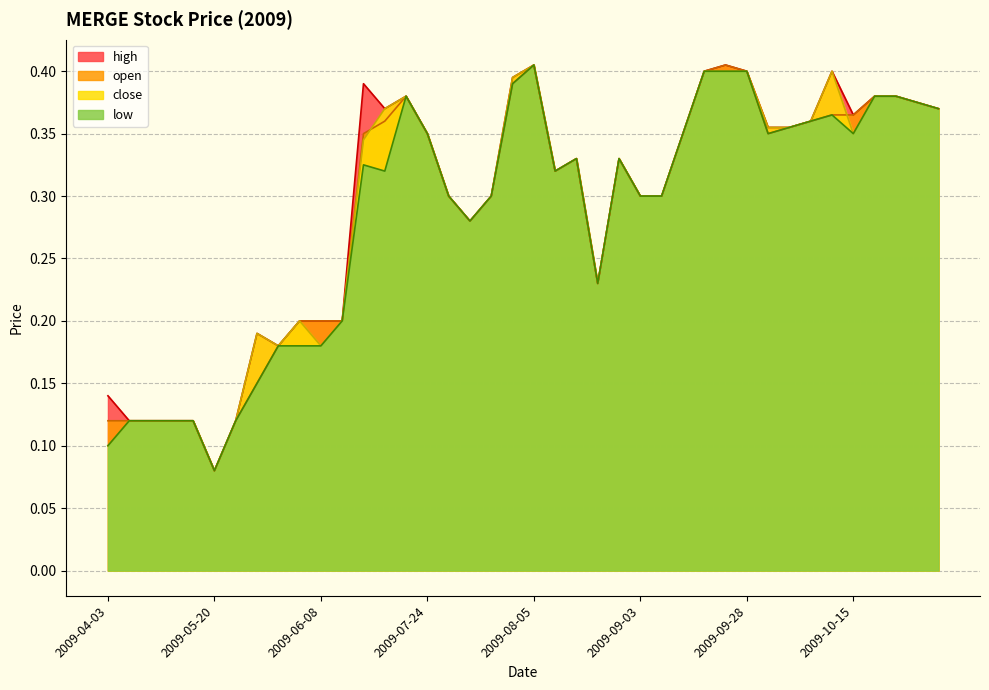

What is the difference between the open values at 2009-05-20 and 2009-08-04?

0.3